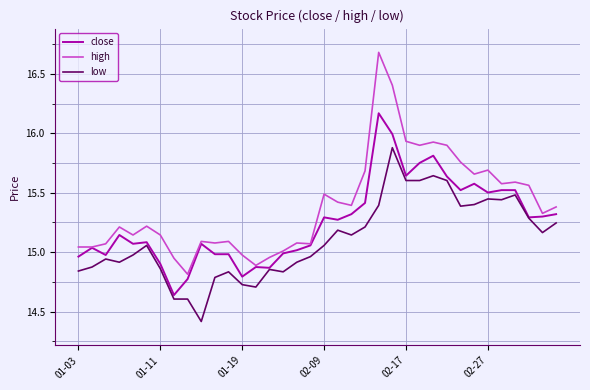

Rank the series by their average value, from highest to lowest.

high, close, low